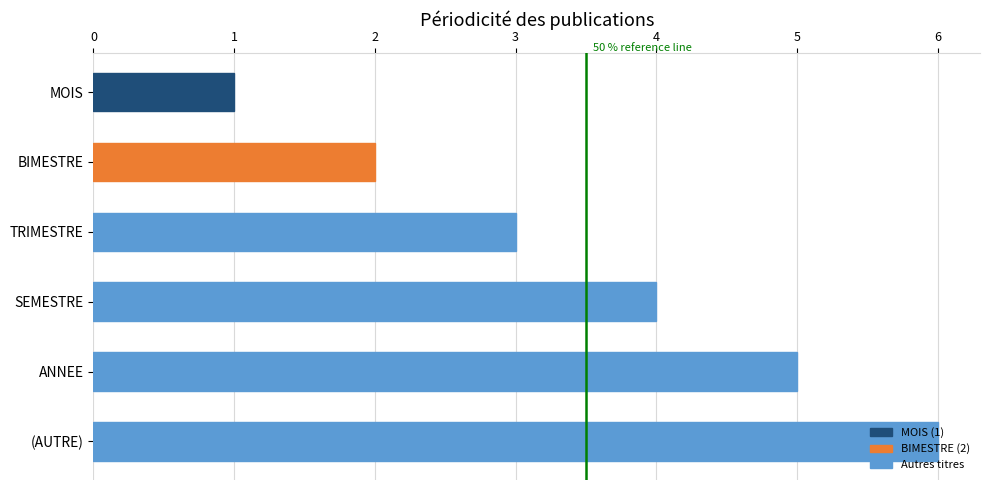

What is the label of the 4th bar from the bottom?

TRIMESTRE